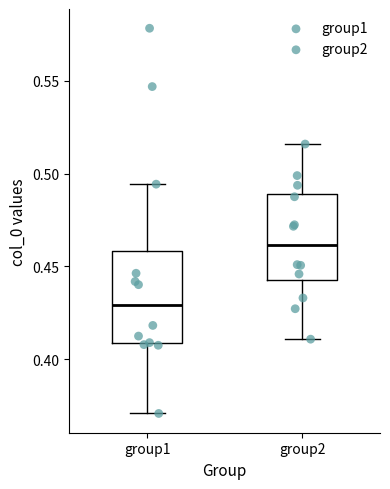

Which box's median line is the lowest?

group1